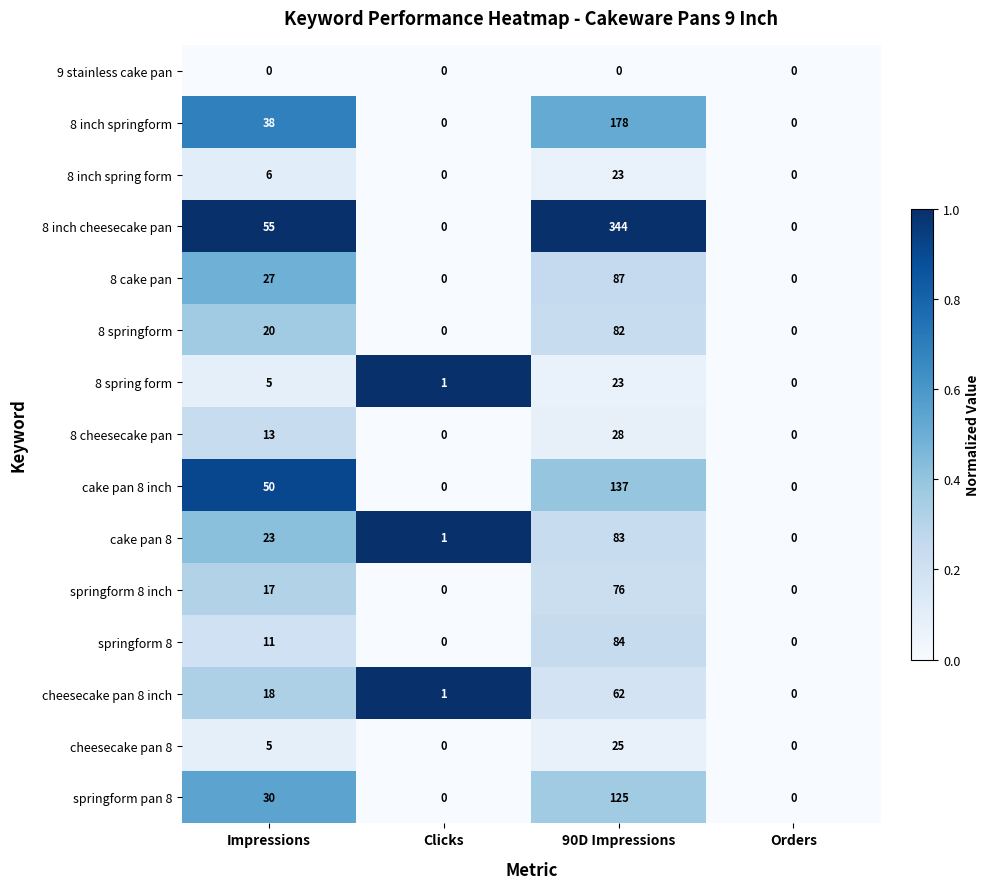

What is the maximum value shown in the chart?

344